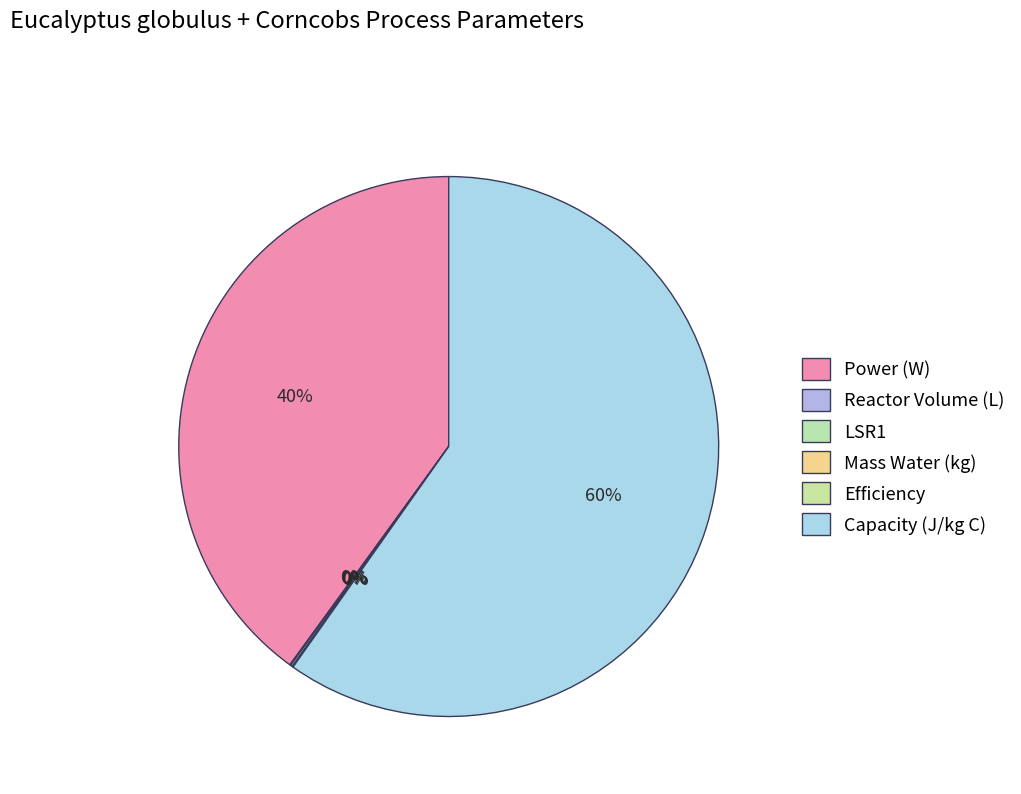

What is the change in value from Power (W) to Mass Water (kg)?

-2796.7